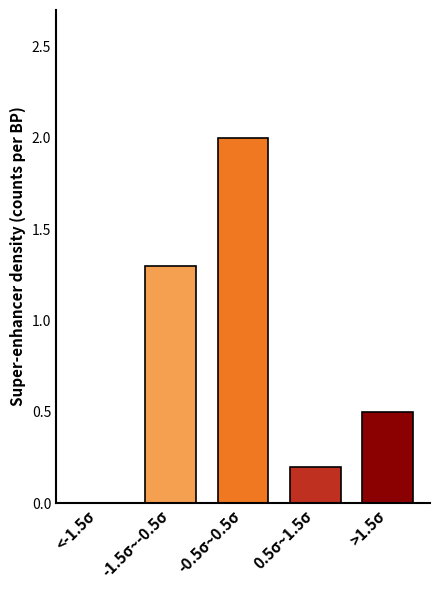

Reading right to left, extract all data points from this chart.

>1.5σ=0.5	0.5σ~1.5σ=0.2	-0.5σ~0.5σ=2.0	-1.5σ~-0.5σ=1.3	<-1.5σ=0.0